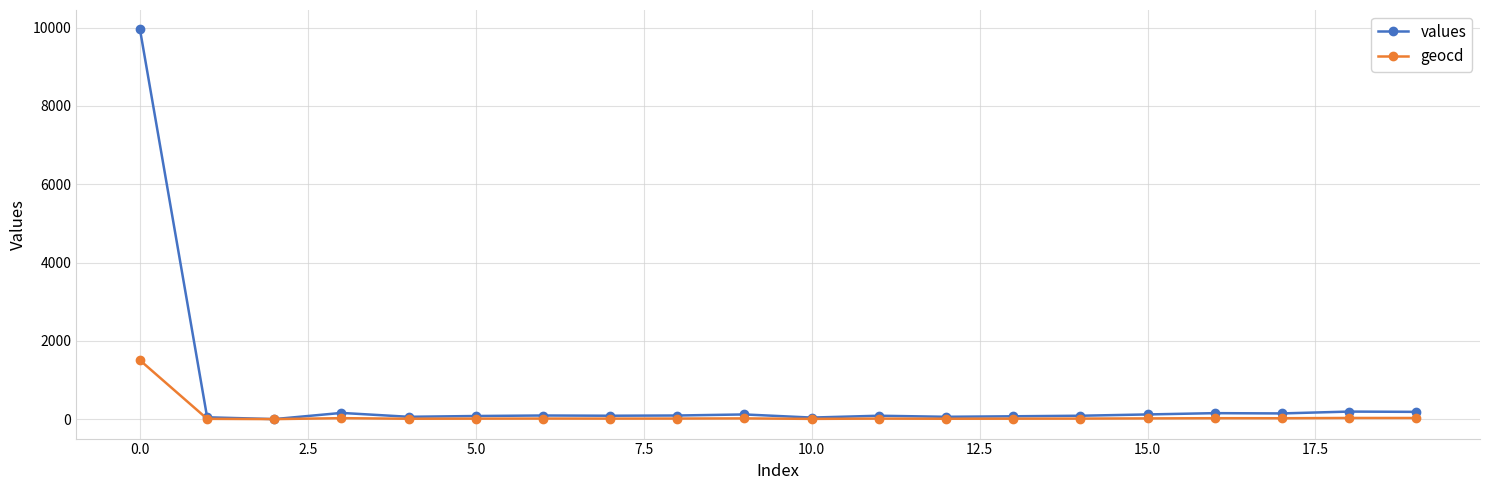

What is the highest value of the geocd series?

1503